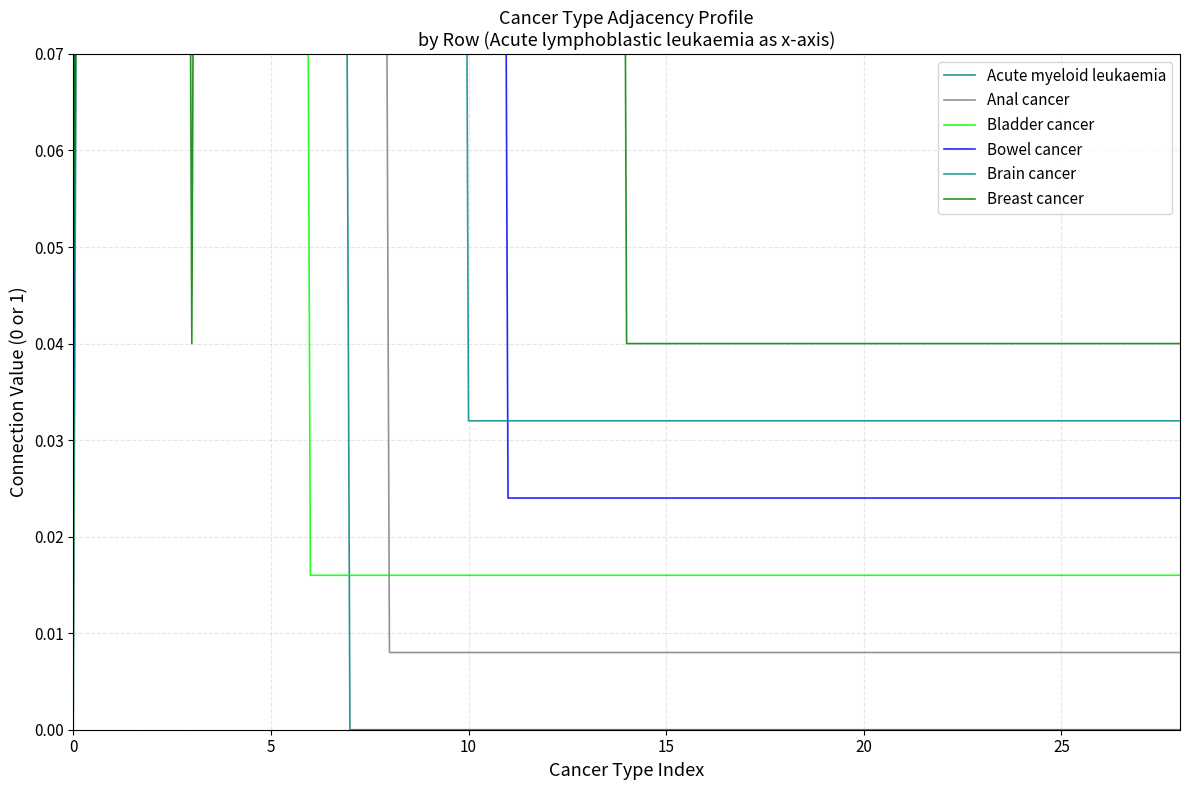

True or false: Breast cancer has more than 1 points higher than both neighbors.

False